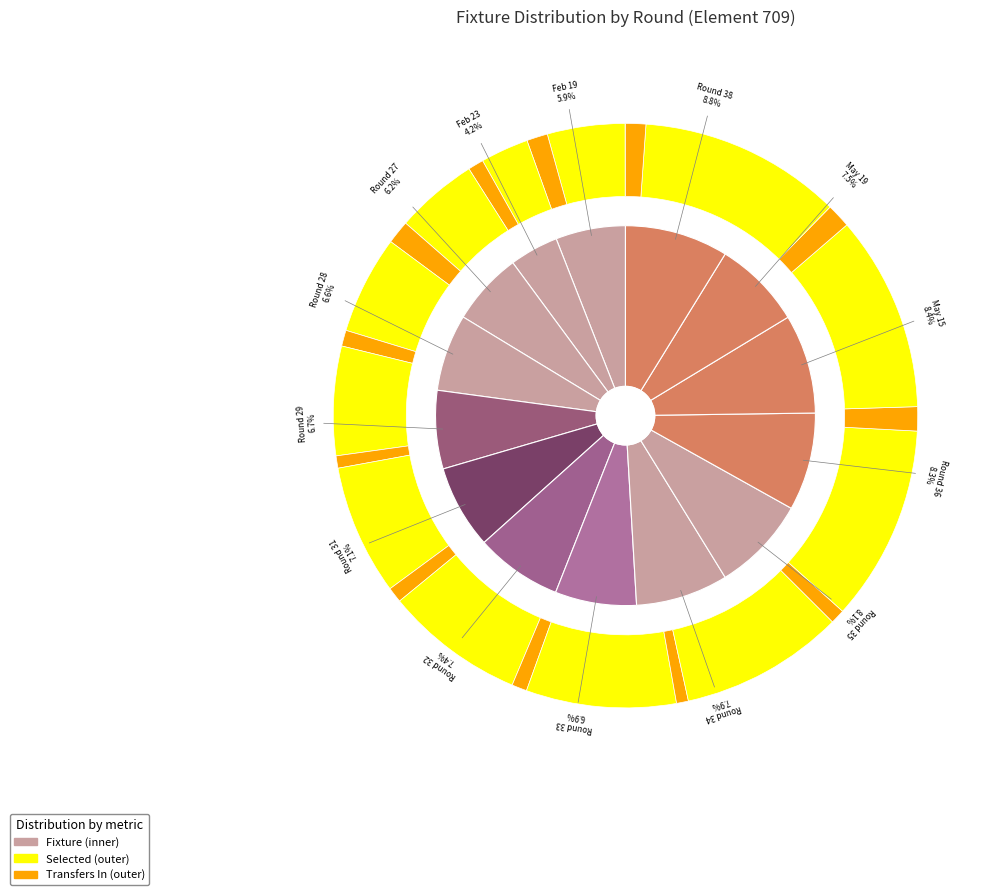

How much of the chart is everything except 7?

93.1%